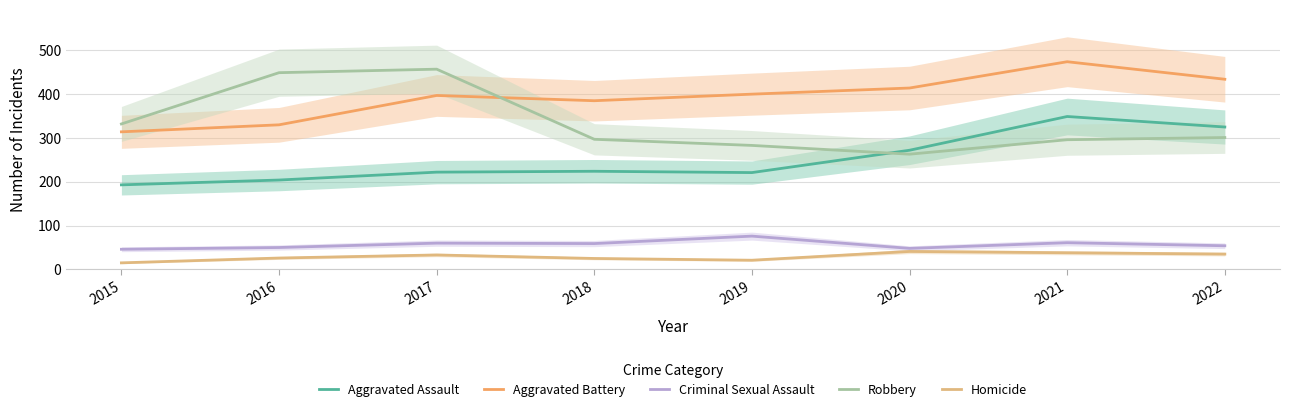

Reading right to left, list all the values displayed in this chart.

Aggravated Assault: 2022=325	2021=349	2020=272	2019=221	2018=224	2017=222	2016=204	2015=193
Aggravated Battery: 2022=434	2021=474	2020=414	2019=400	2018=385	2017=397	2016=330	2015=314
Criminal Sexual Assault: 2022=54	2021=61	2020=48	2019=76	2018=59	2017=60	2016=50	2015=46
Robbery: 2022=301	2021=296	2020=263	2019=283	2018=297	2017=457	2016=449	2015=332
Homicide: 2022=35	2021=38	2020=41	2019=21	2018=25	2017=33	2016=26	2015=15